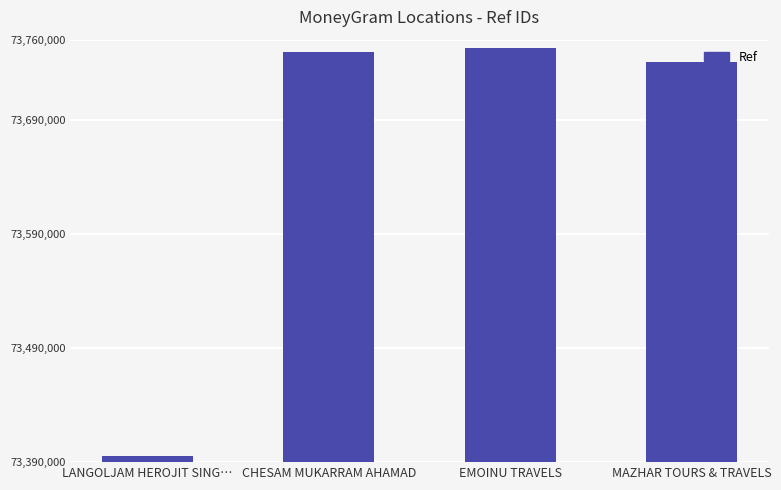

Where is the data nearest to the value 73574262?

MAZHAR TOURS & TRAVELS